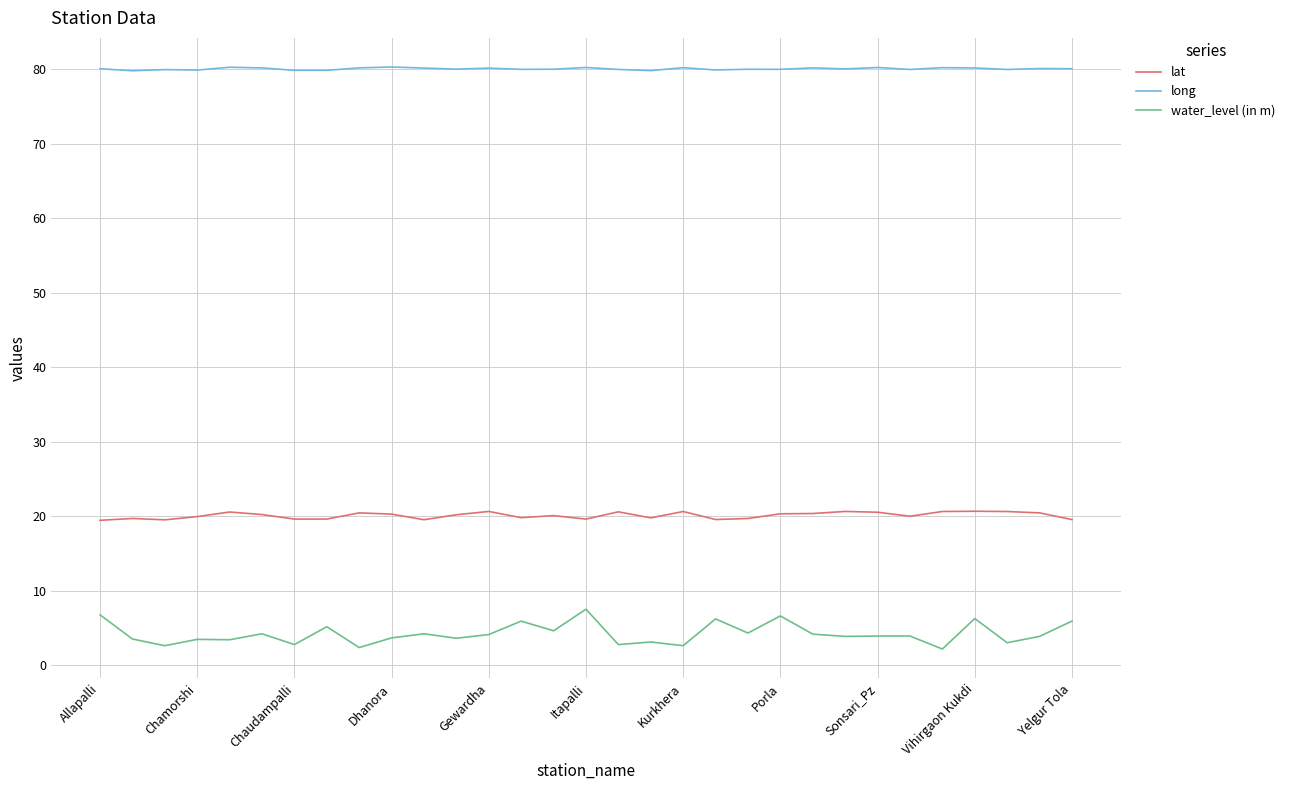

True or false: long and water_level (in m) intersect in this chart.

False